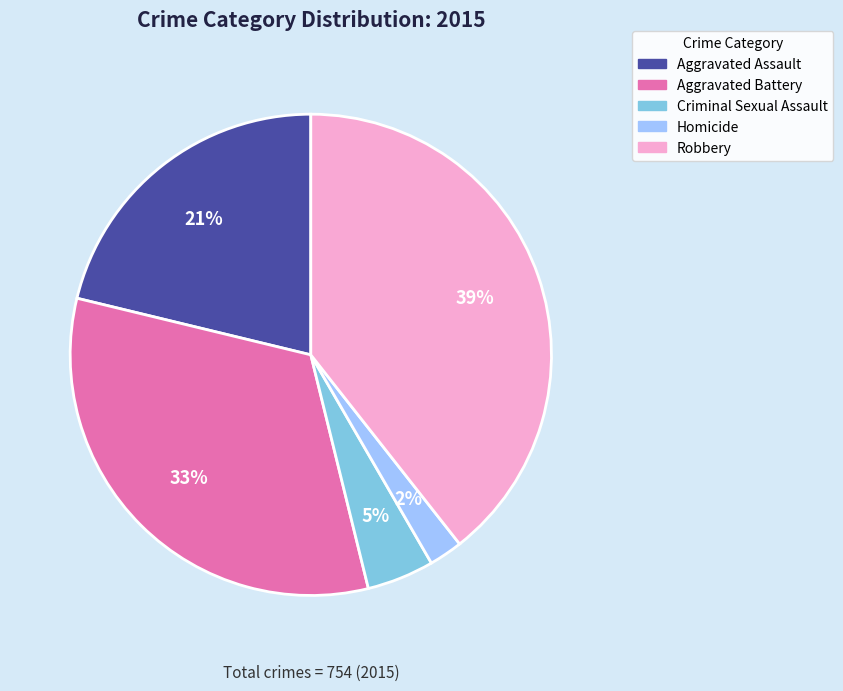

Count the number of slices in the pie.

5